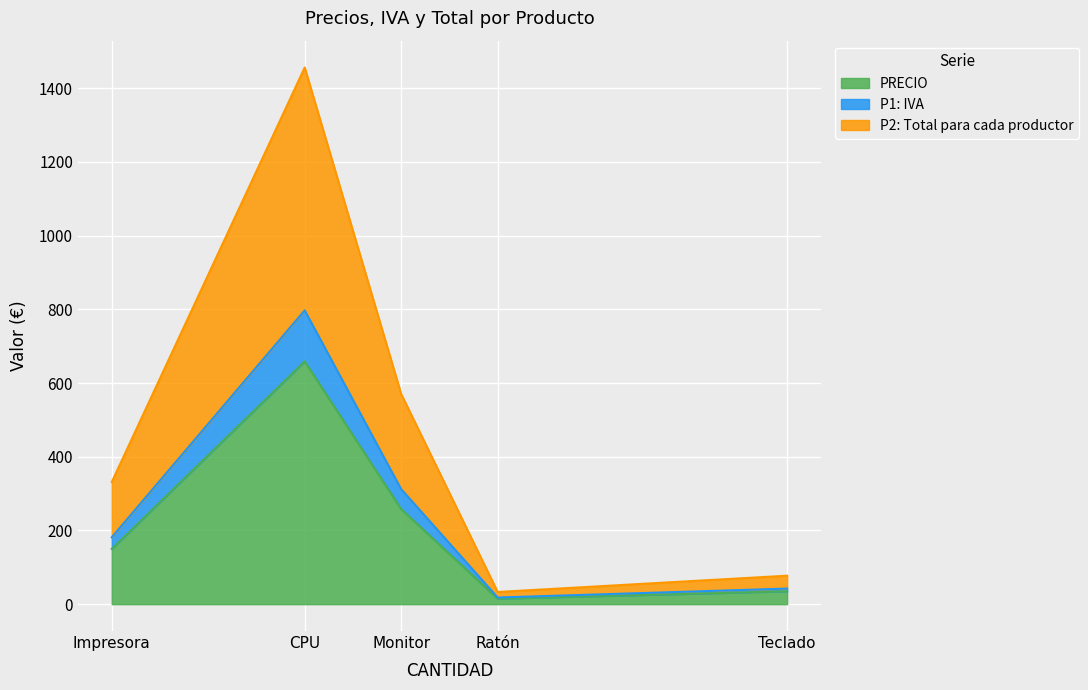

At how many categories does at least one series exceed 1009?

1